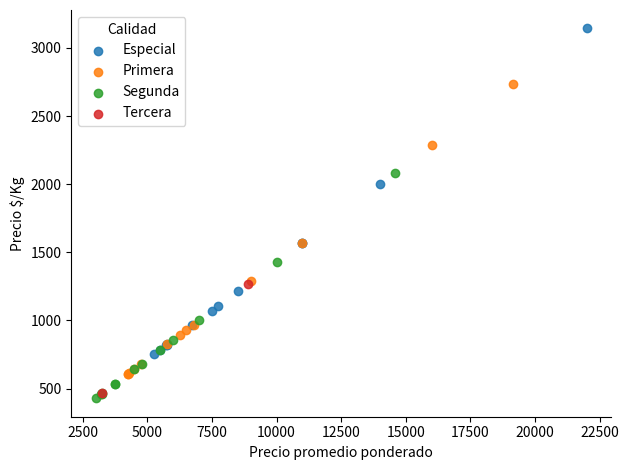

What are all the series names shown in the legend?

Especial, Primera, Segunda, Tercera